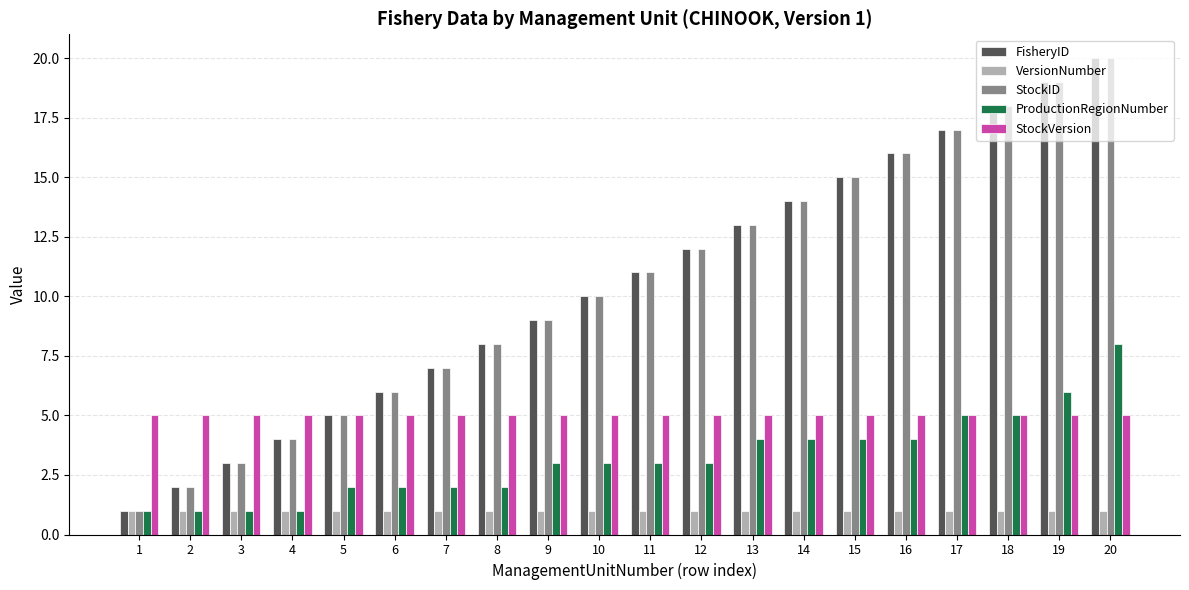

Is the value of StockVersion at 19 greater than the value of FisheryID at 6?

No